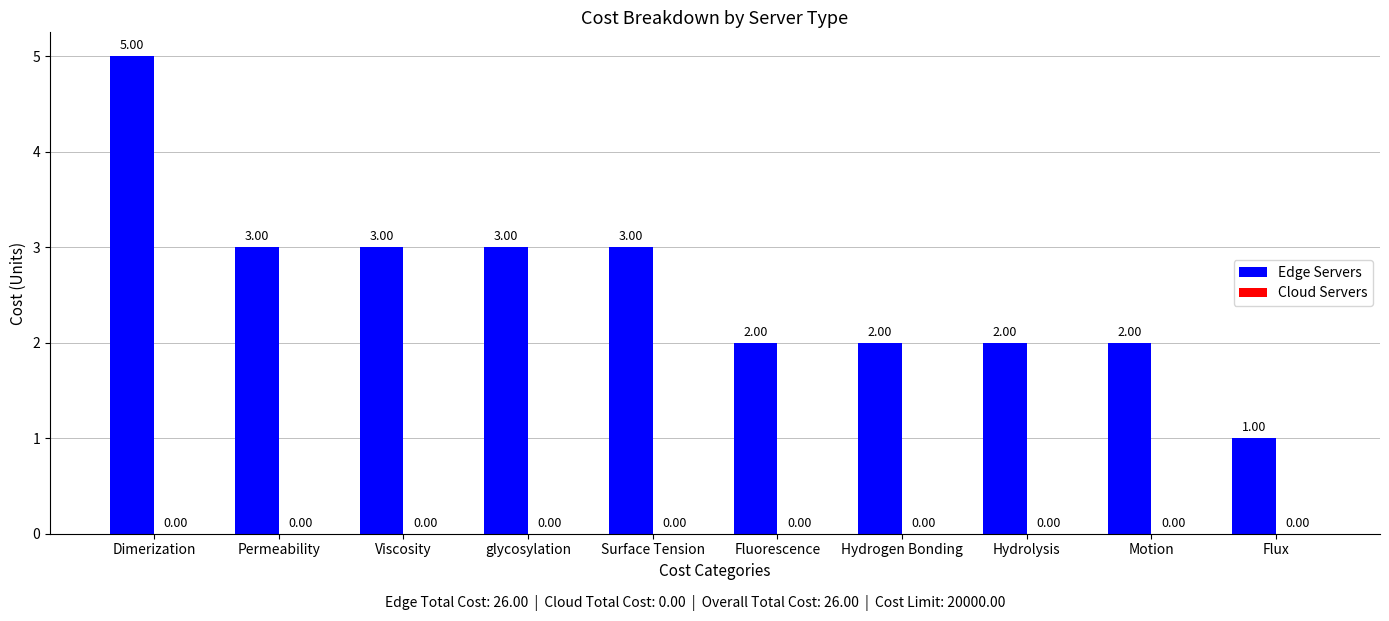

Approximately how many times larger is the value at Hydrogen Bonding compared to Permeability?

0.7